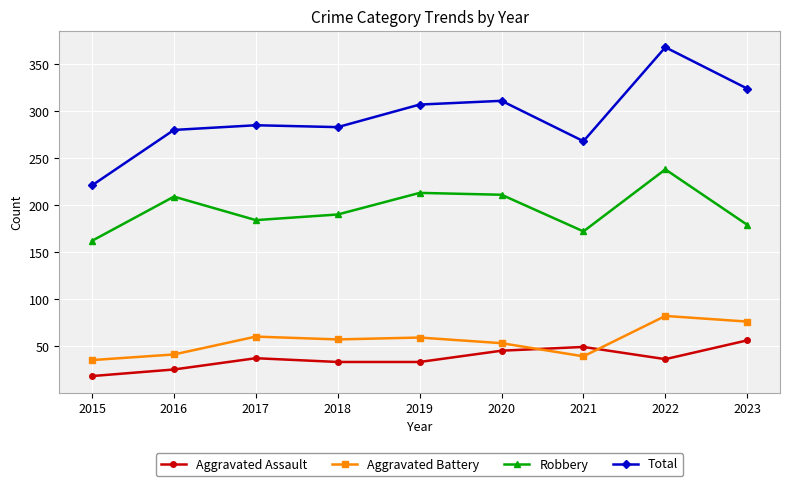

True or false: Aggravated Assault and Total intersect in this chart.

False